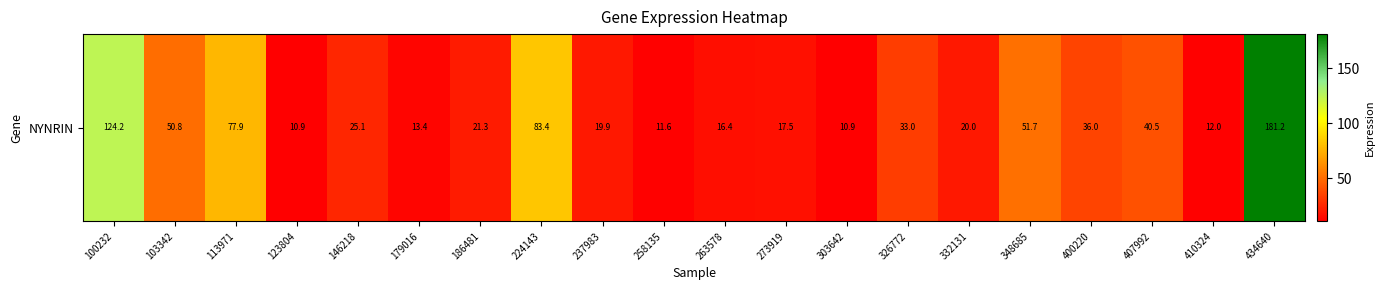

Which category has the lowest value across all series?

303642